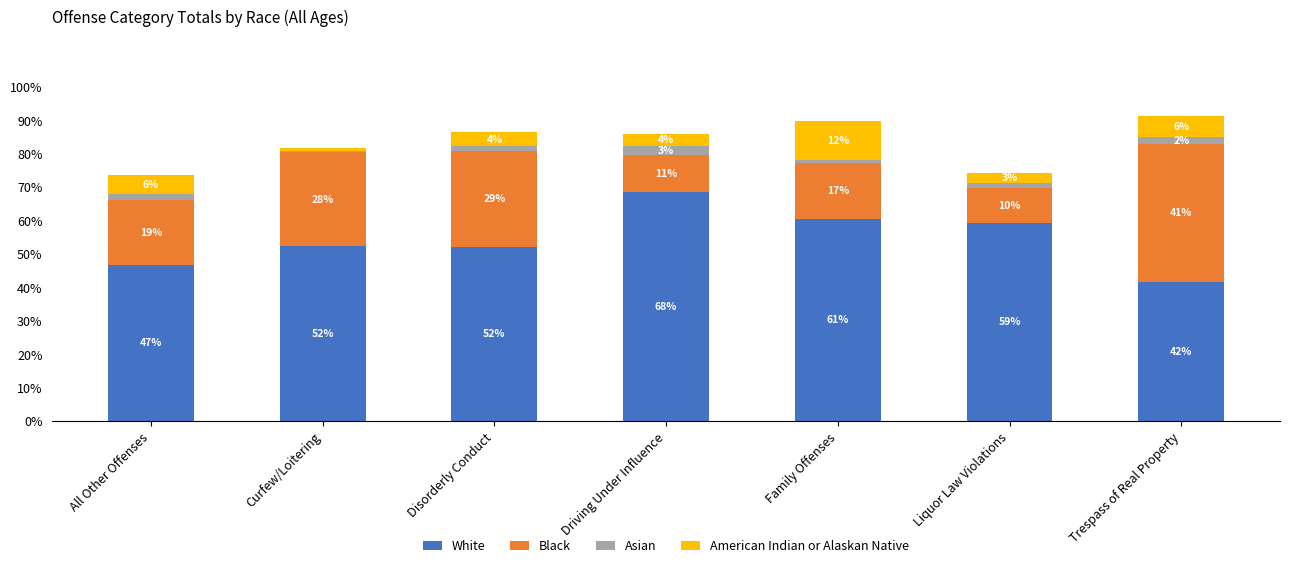

What are all the series names shown in the legend?

White, Black, Asian, American Indian or Alaskan Native